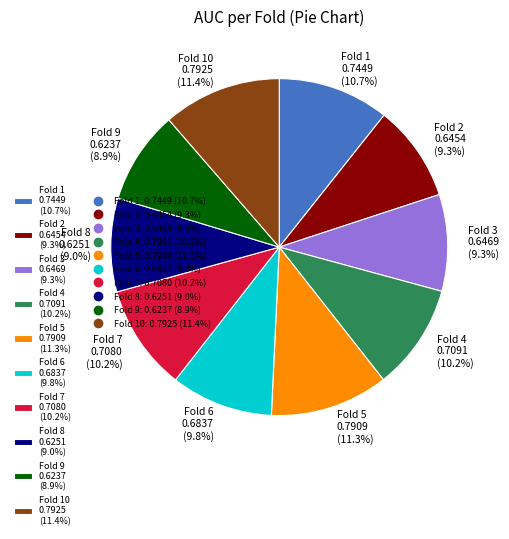

Does any single category account for the majority?

No